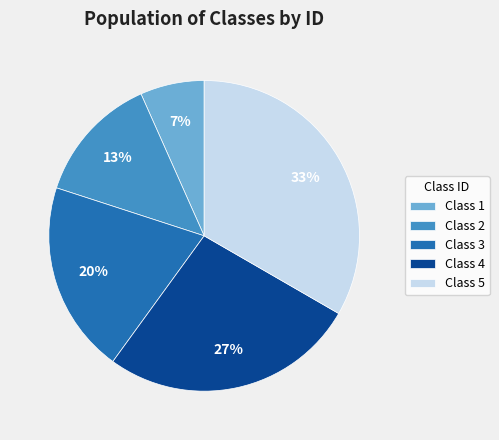

Which slice is the smallest?

Class 1